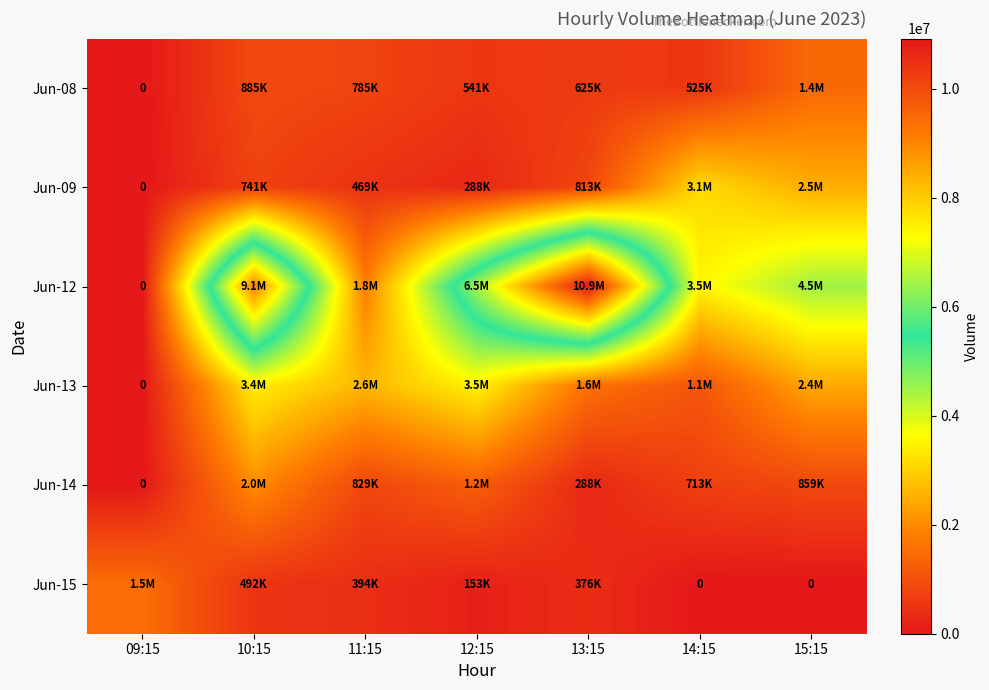

What is the sum of all Jun-15 values?

2927336